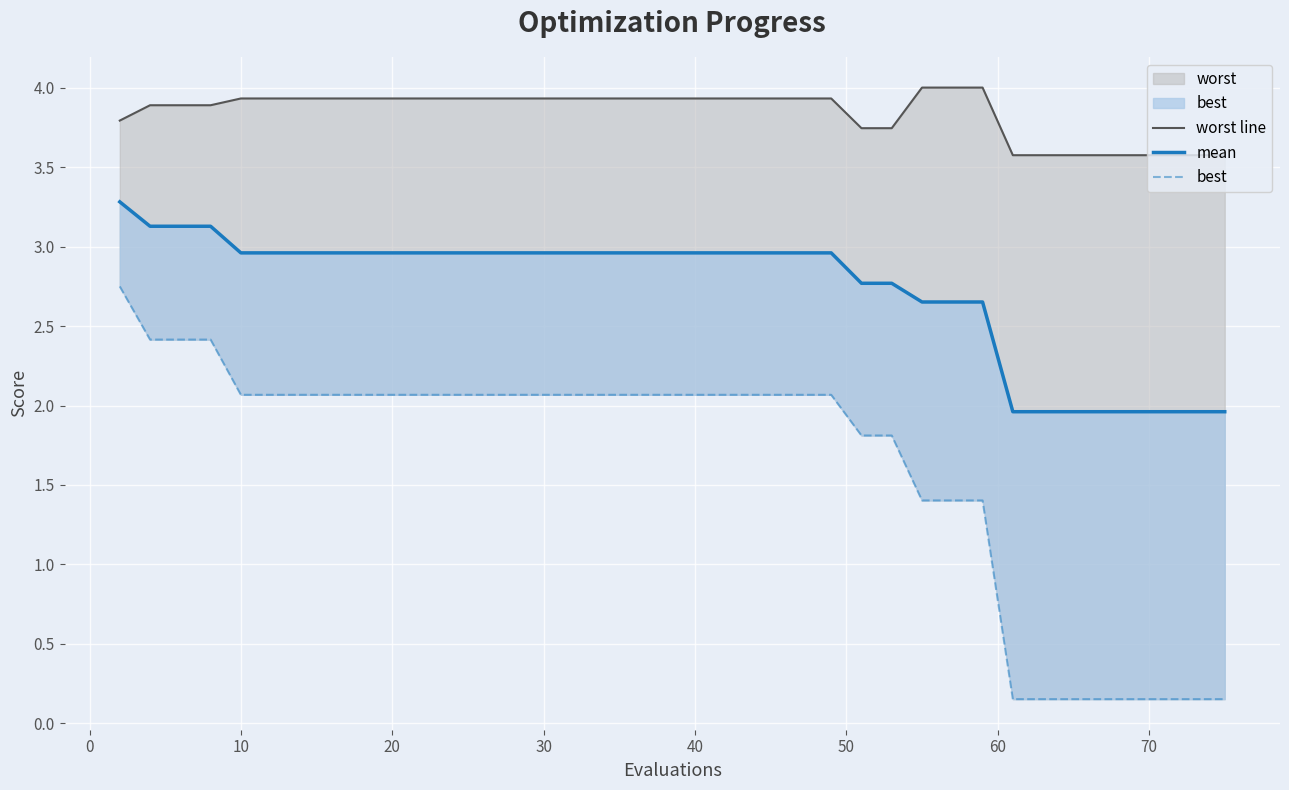

True or false: worst line and mean intersect in this chart.

False